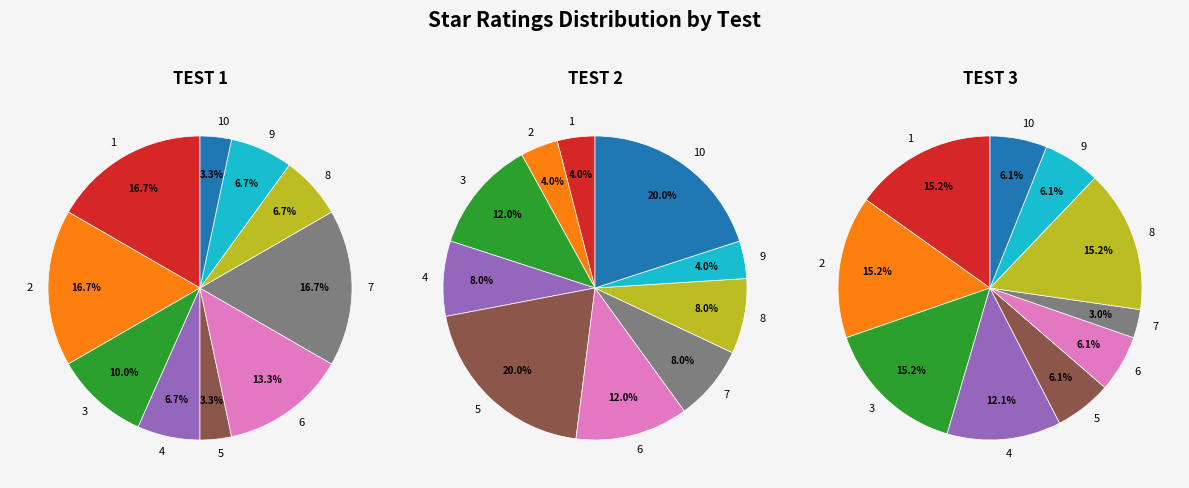

To the nearest percent, what portion does 7 represent?

8%